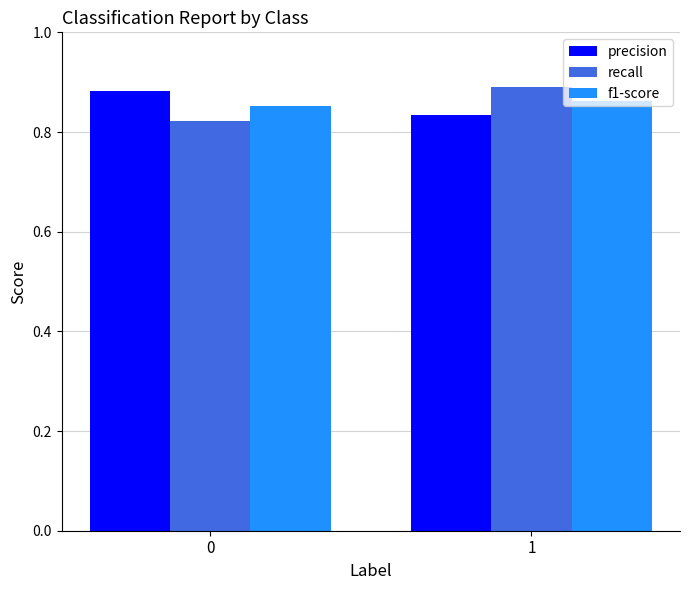

What is the difference between the maximum and minimum values in the recall series?

0.1